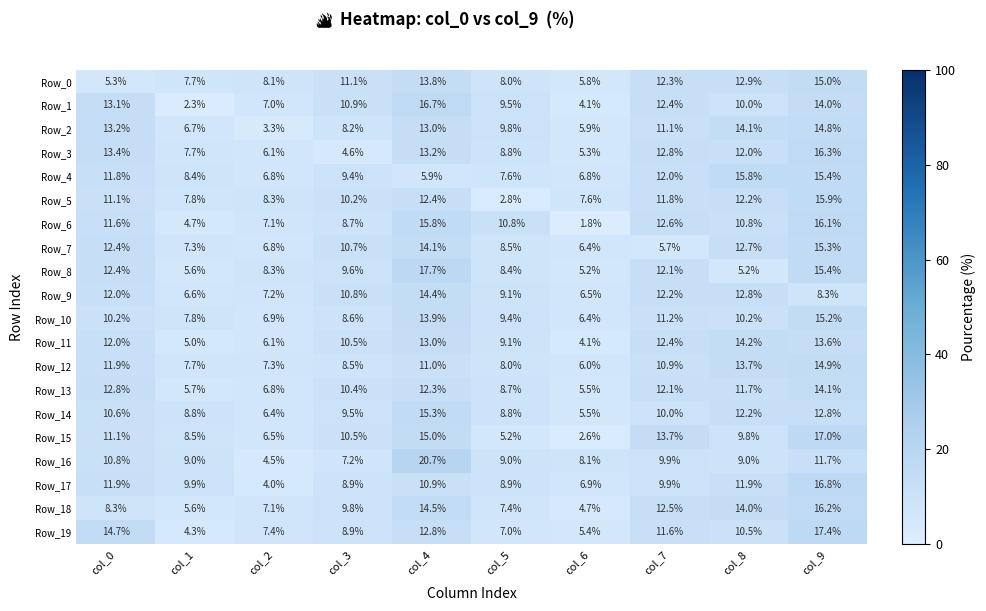

Which label corresponds to the largest value in the chart?

col_4